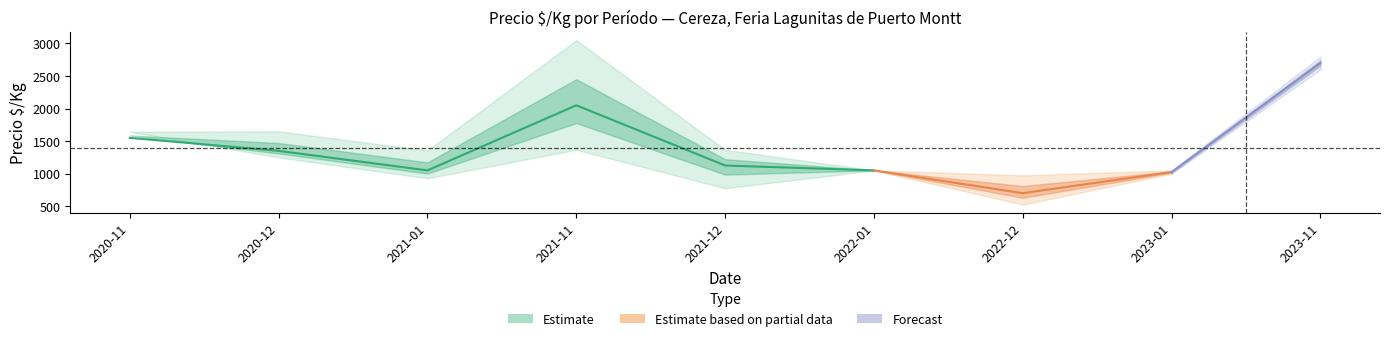

Is it true that Precio maximo equals 671 at 2022-01?

False